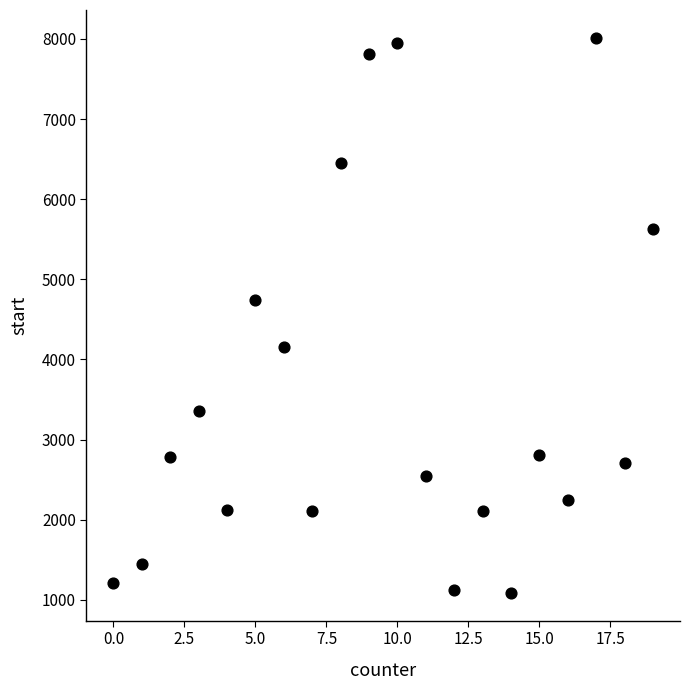

What Y value in the scatter plot is closest to 4550?

4746